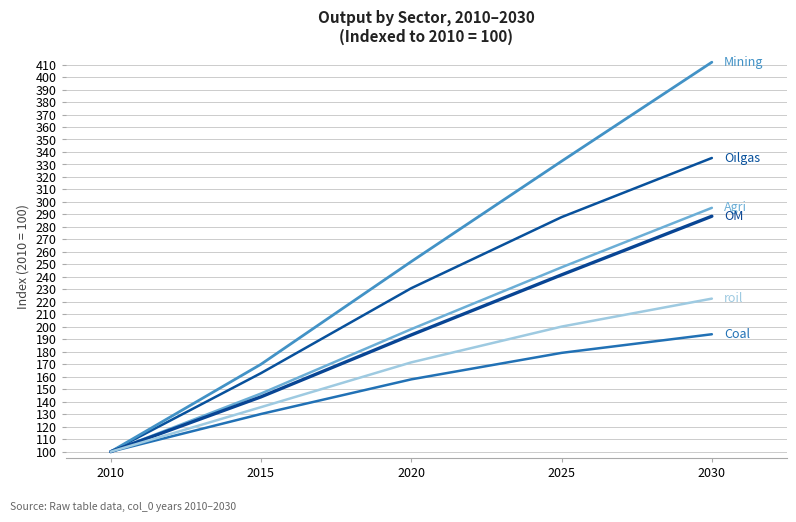

Does the chart have visible grid lines?

Yes